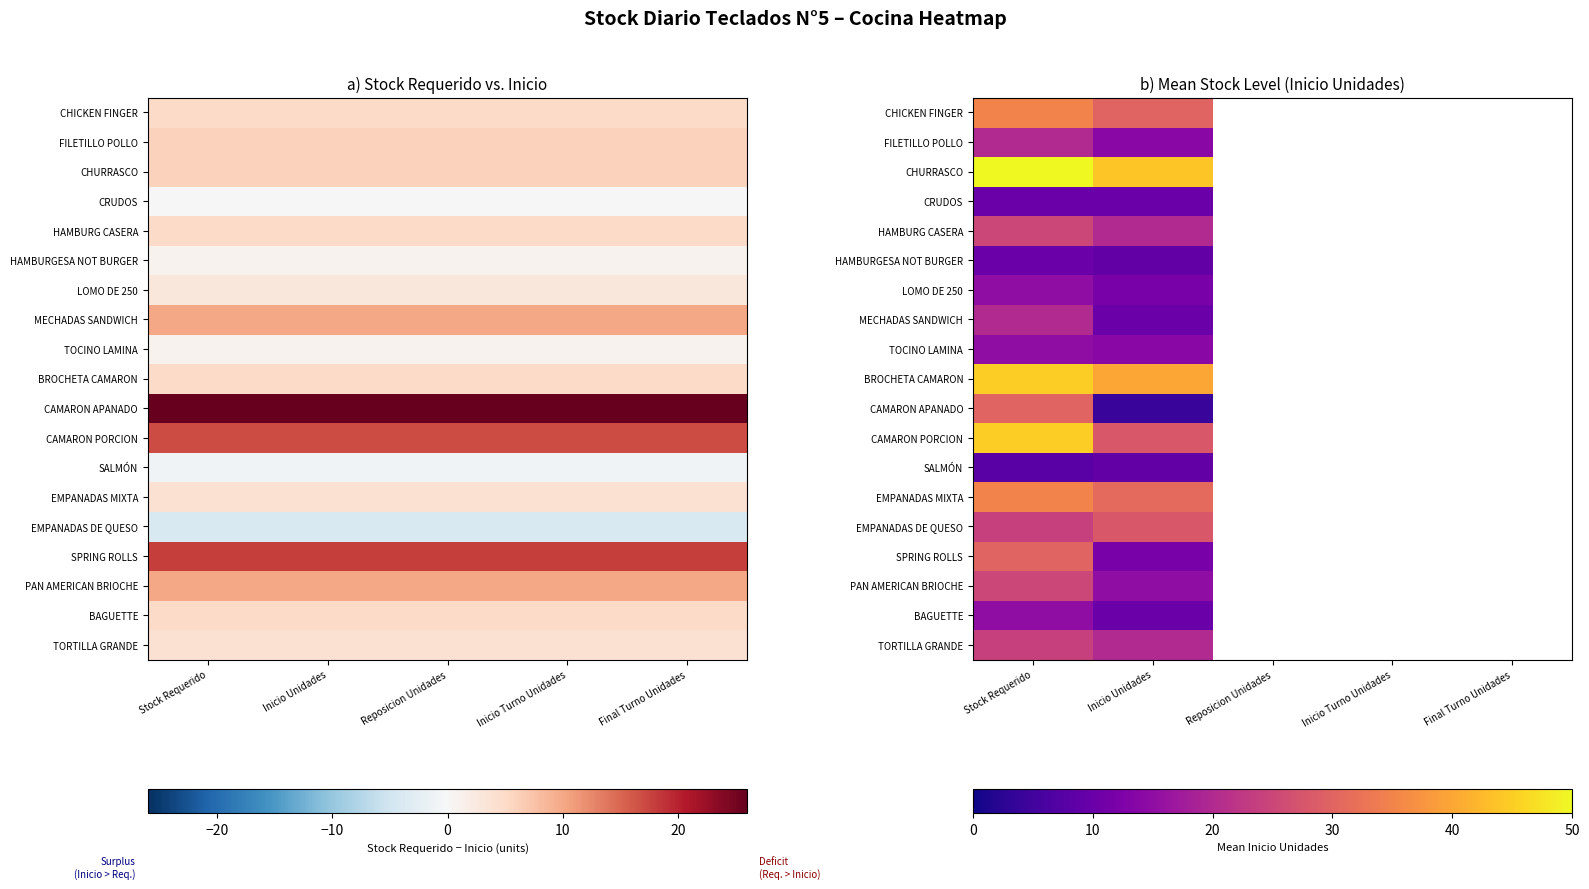

At which category is the sum across all series the highest?

Stock Requerido